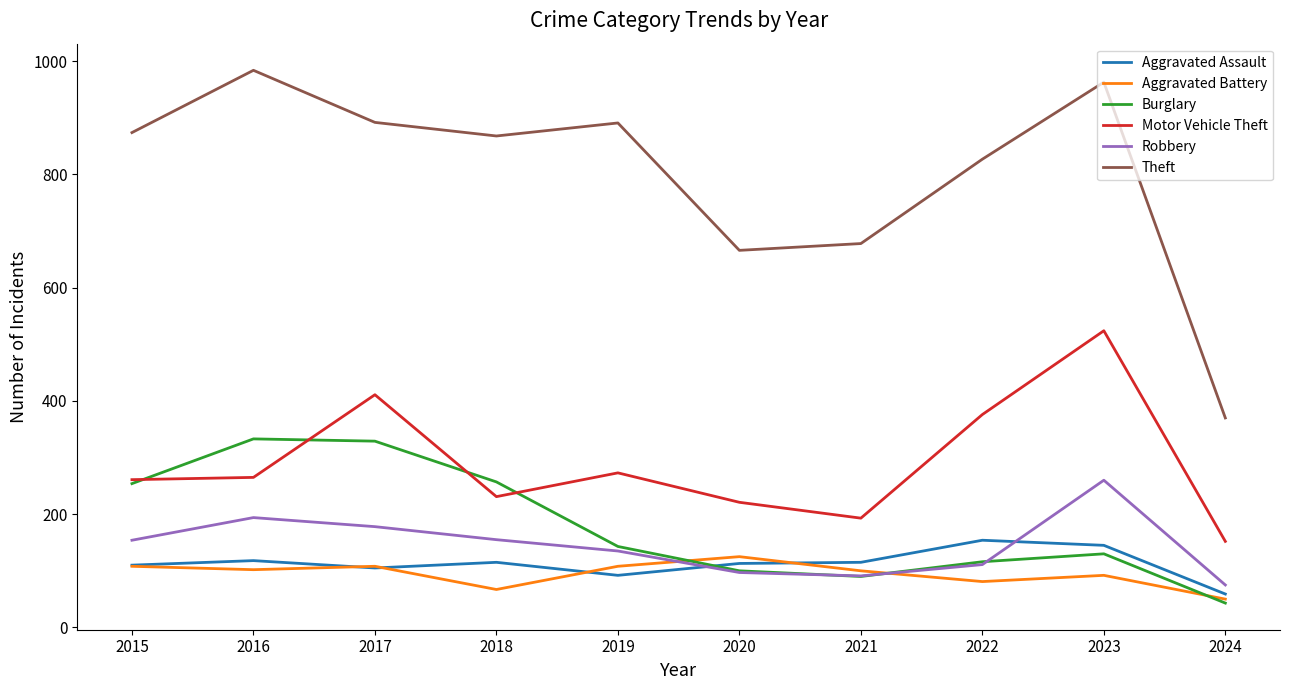

Is it true that Aggravated Battery equals 149 at 2021?

False